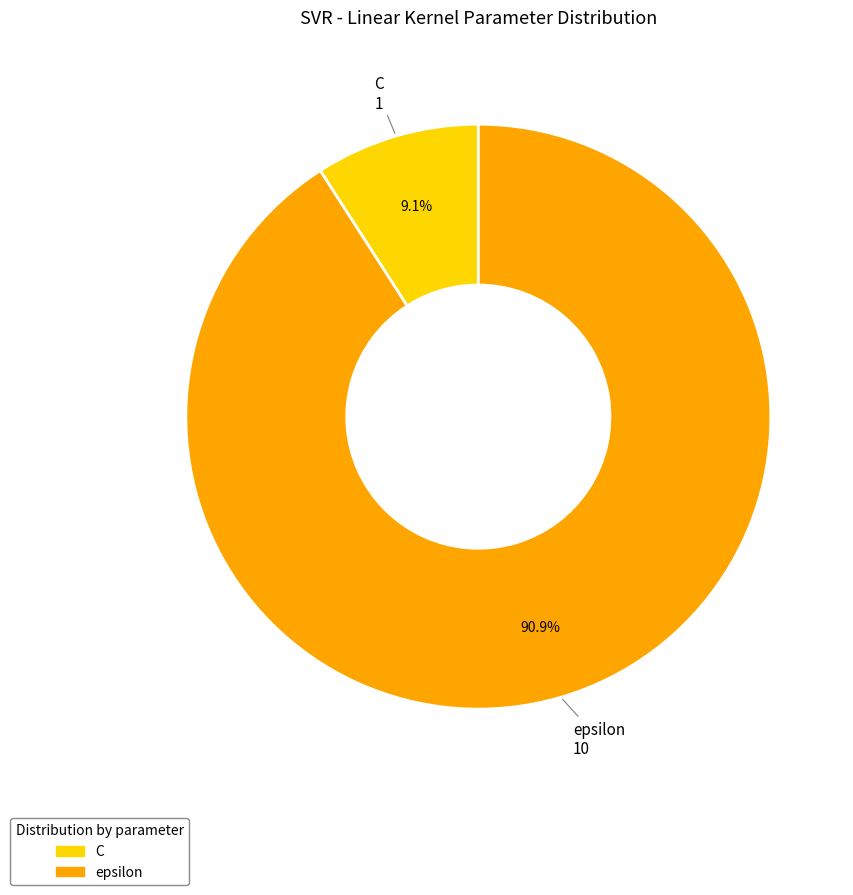

How many segments does this pie chart have?

2